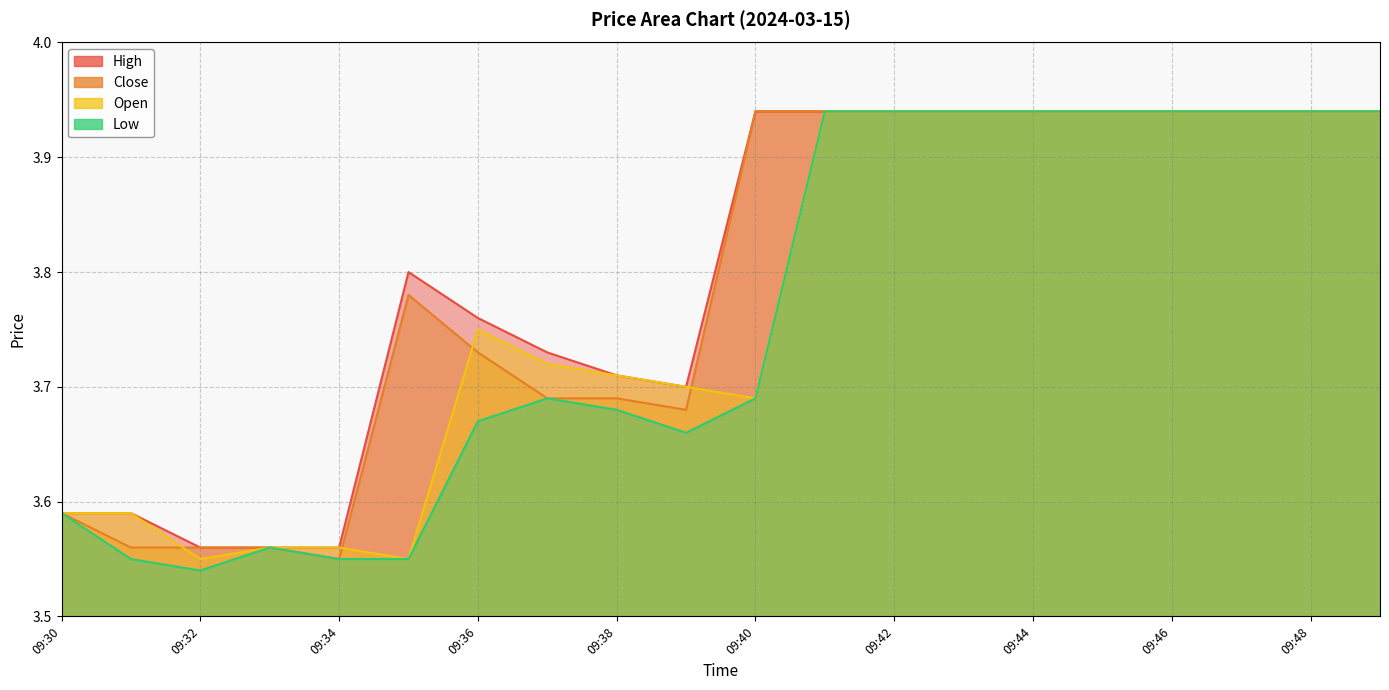

True or false: close and high cross at least once.

False